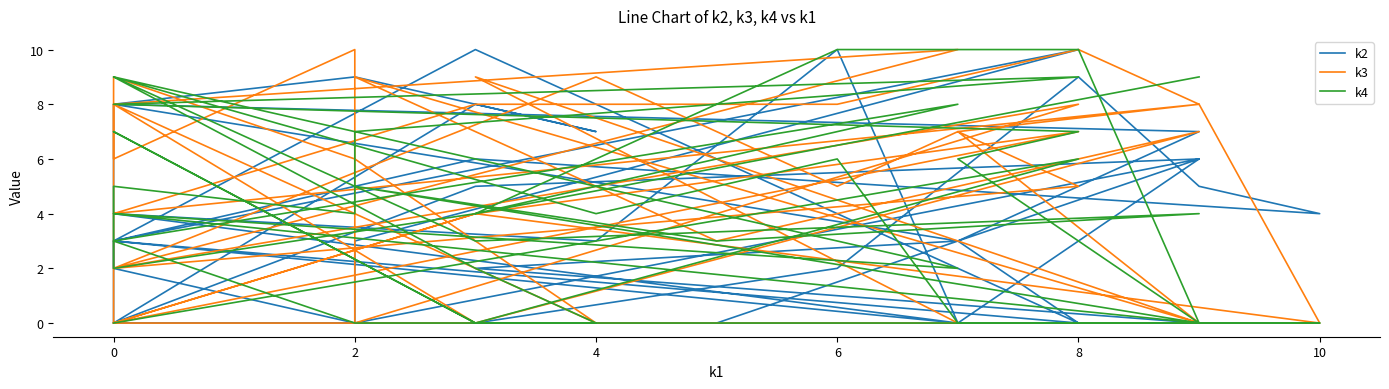

True or false: k2 has more than 0 interior local peaks.

True